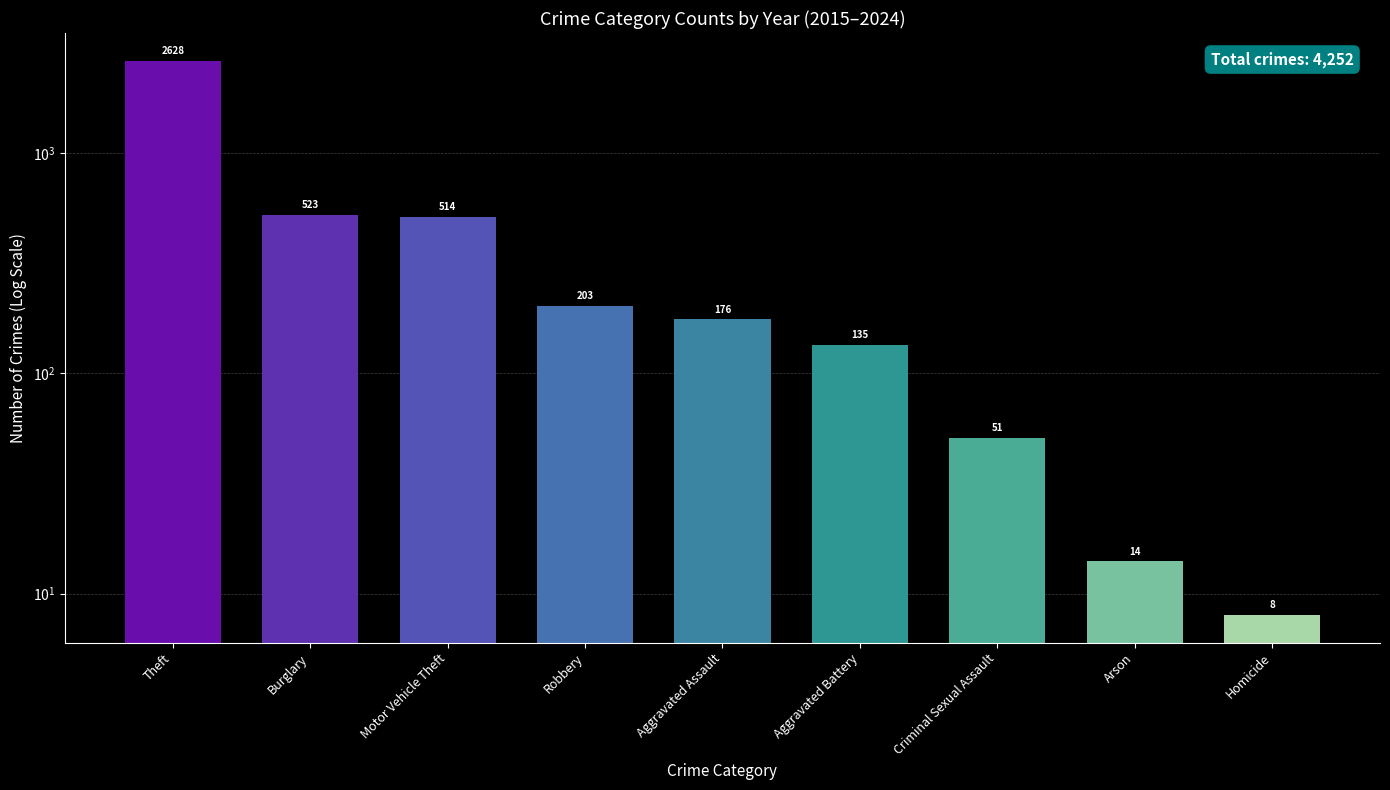

How many categories are shown in the chart?

9